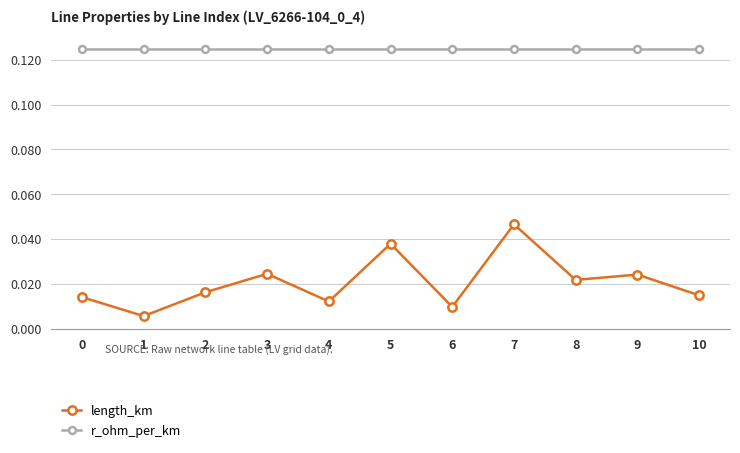

Which series has the largest total across all categories?

r_ohm_per_km